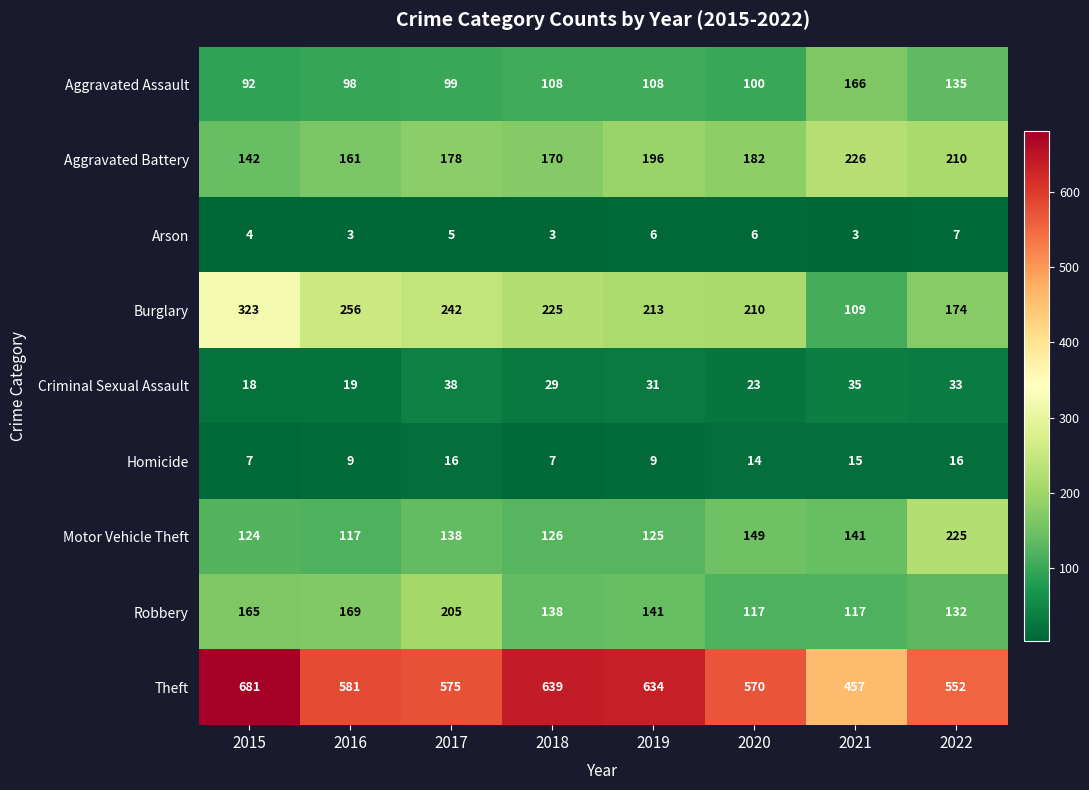

Which series changed the most between 2018 and 2021?

Theft